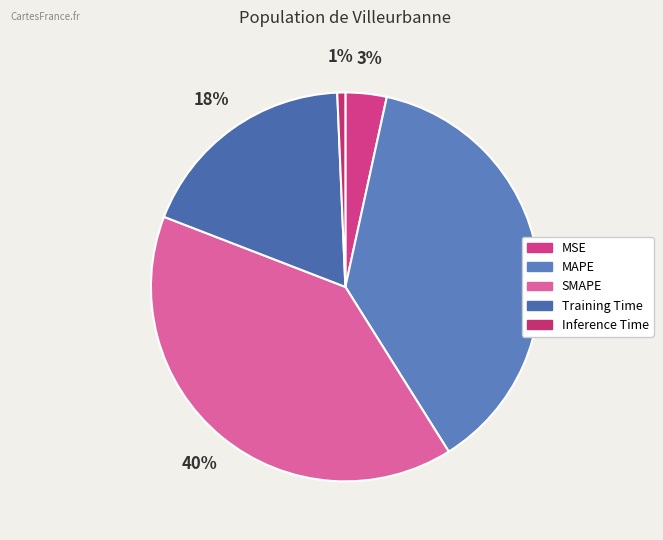

Rank the categories by value from lowest to highest.

Inference Time, MSE, Training Time, MAPE, SMAPE